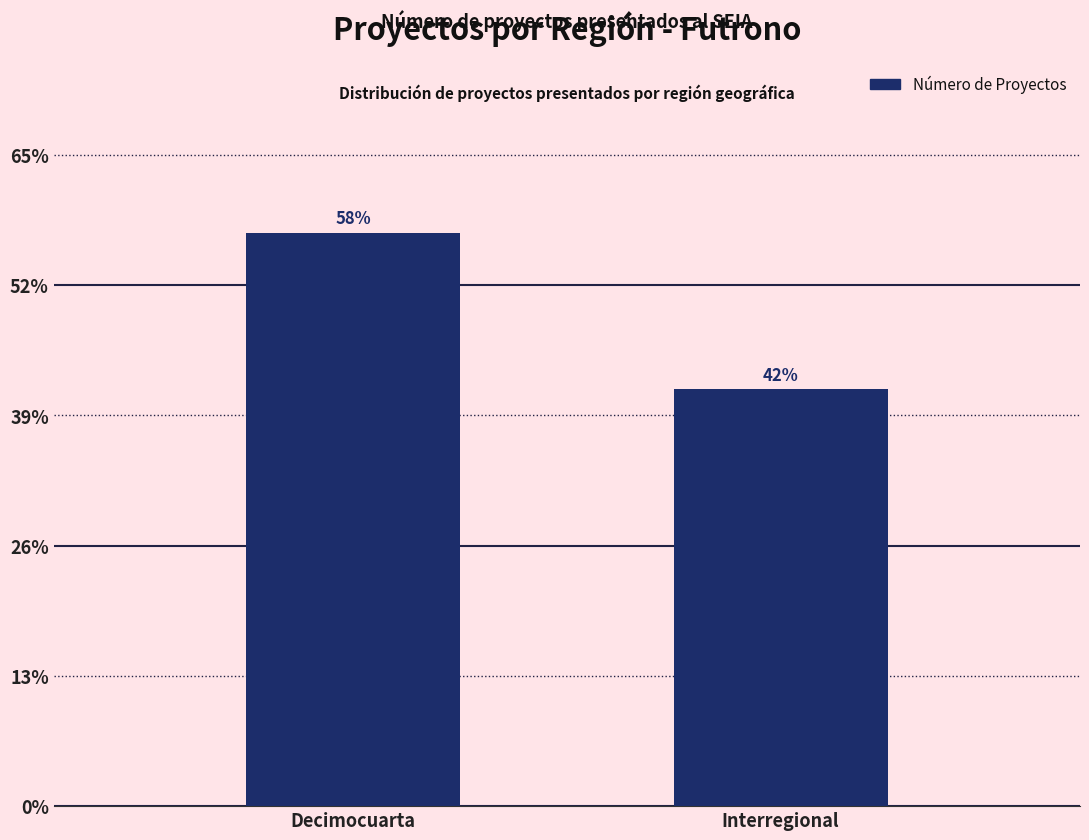

List the labels in order of value, largest first.

Decimocuarta, Interregional